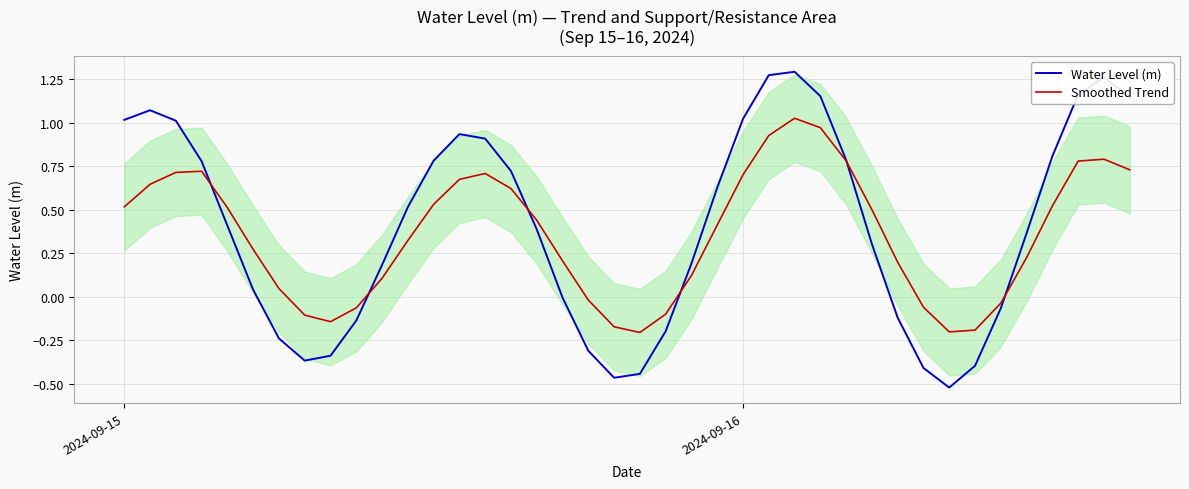

True or false: Smoothed Trend has a value of 0.7 at 2024-09-16.

True